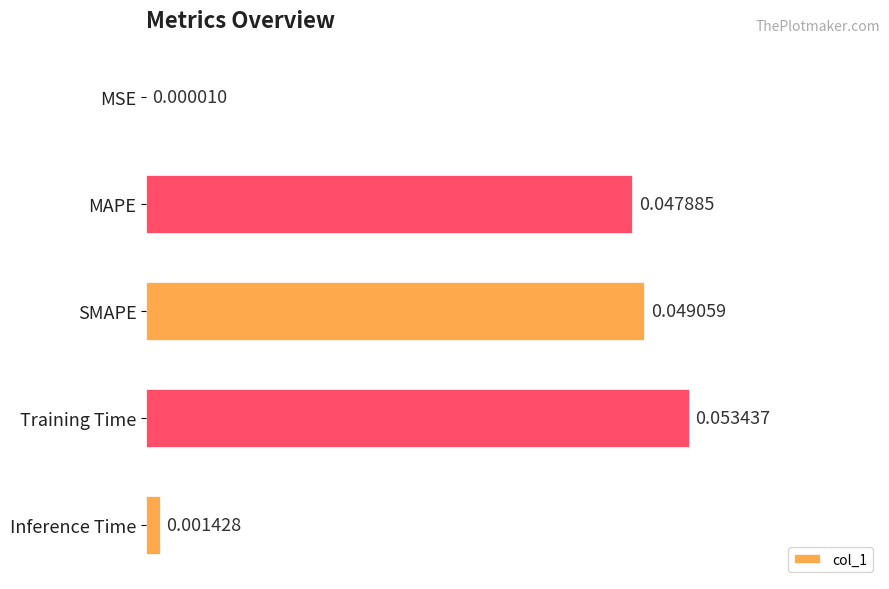

Between Inference Time and Training Time, which is larger?

Training Time